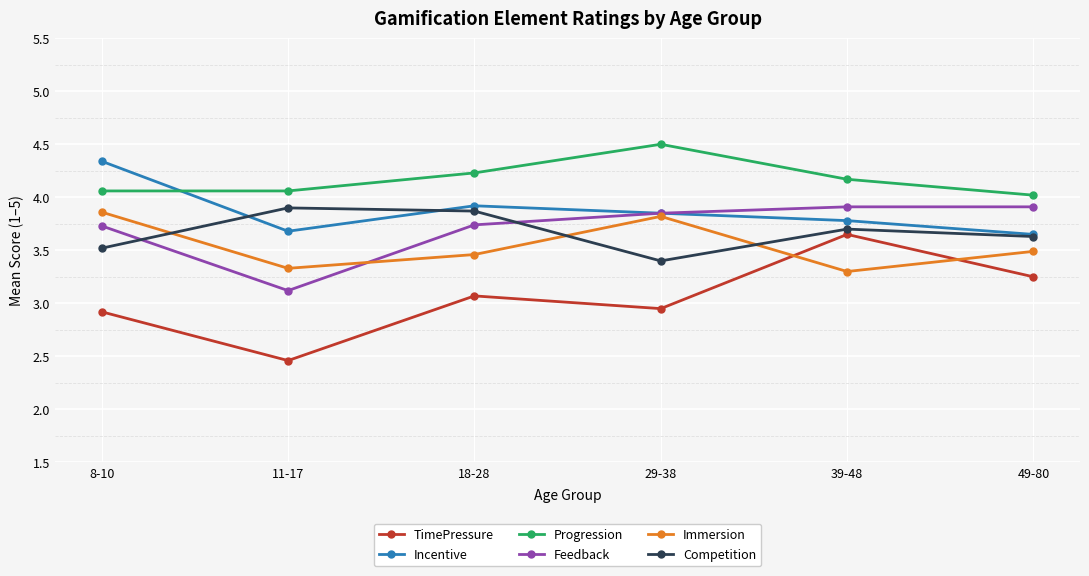

Which series has the largest total across all categories?

Progression